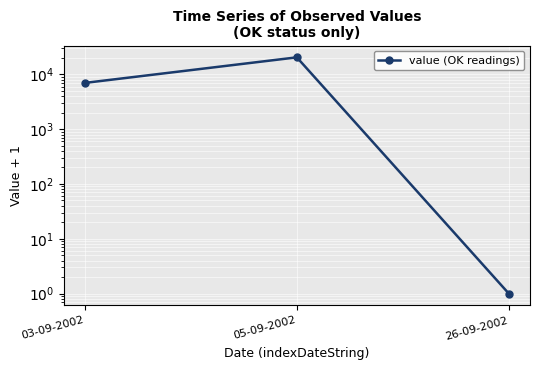

How many values are below 7001?

1